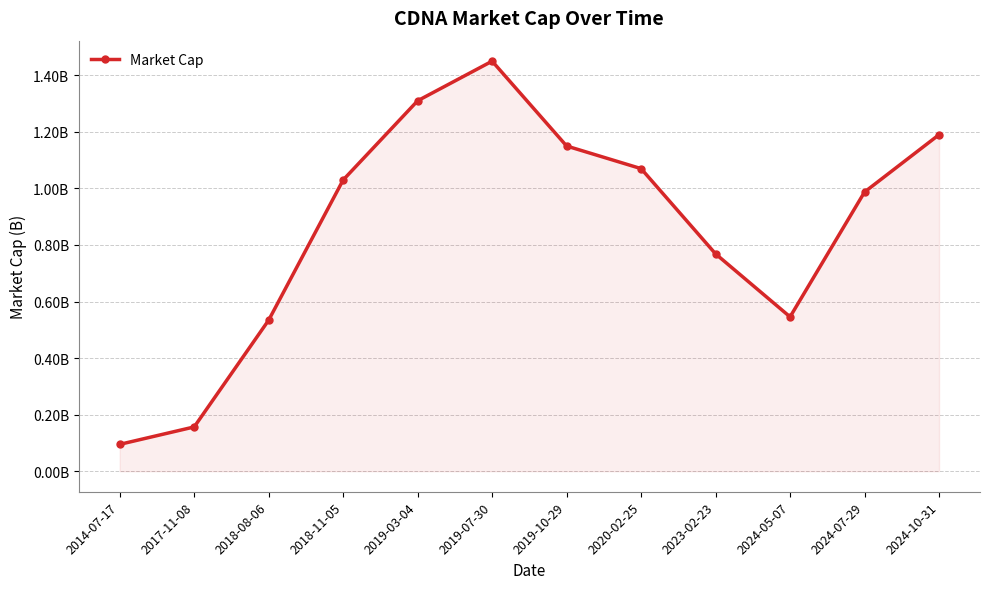

The chart shows a value of 1070000000.0 at 2020-02-25. True or false?

True